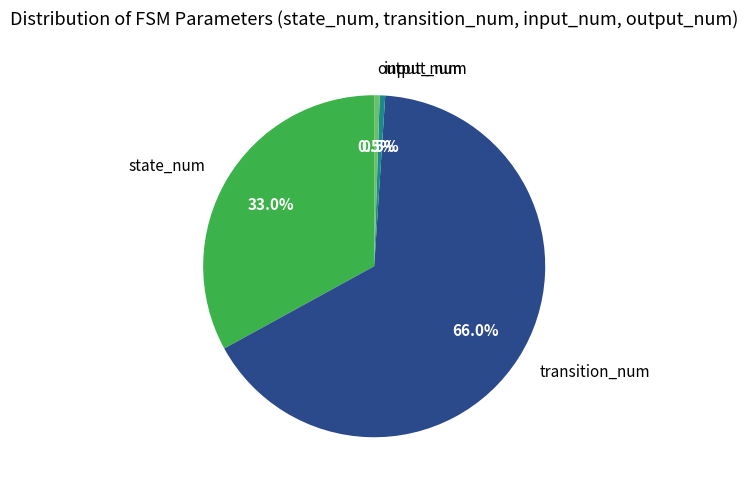

How many slices are in this pie chart?

4